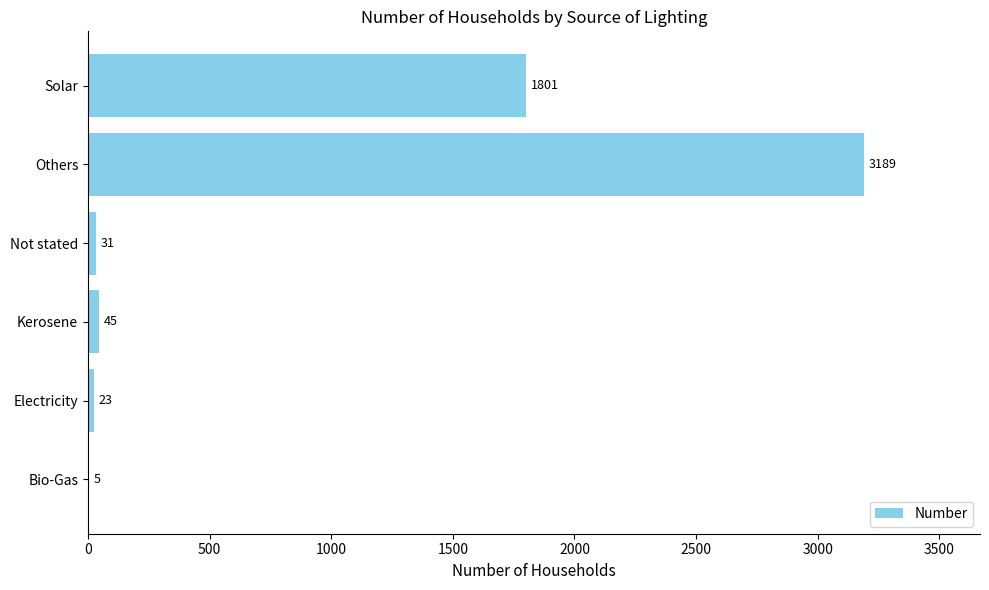

The value at Electricity is 23. True or false?

True